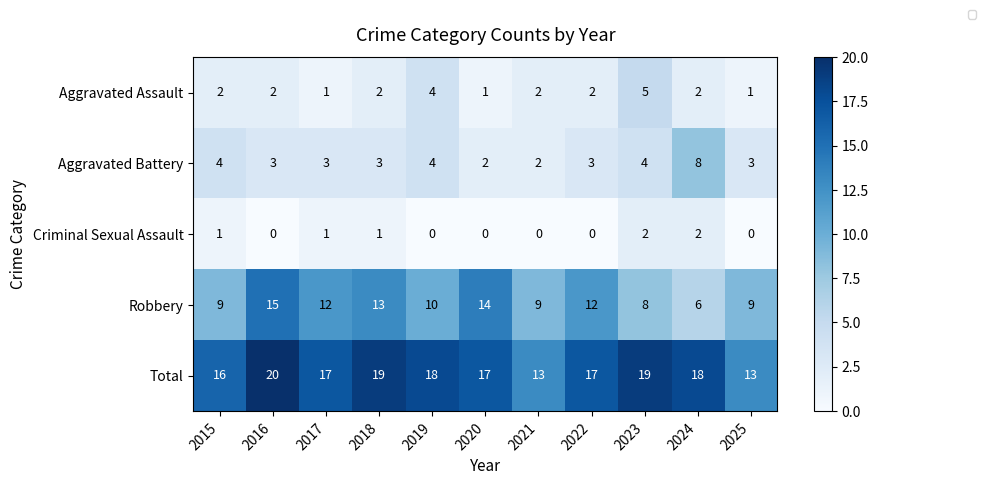

Which series changed the most between 2016 and 2025?

Total